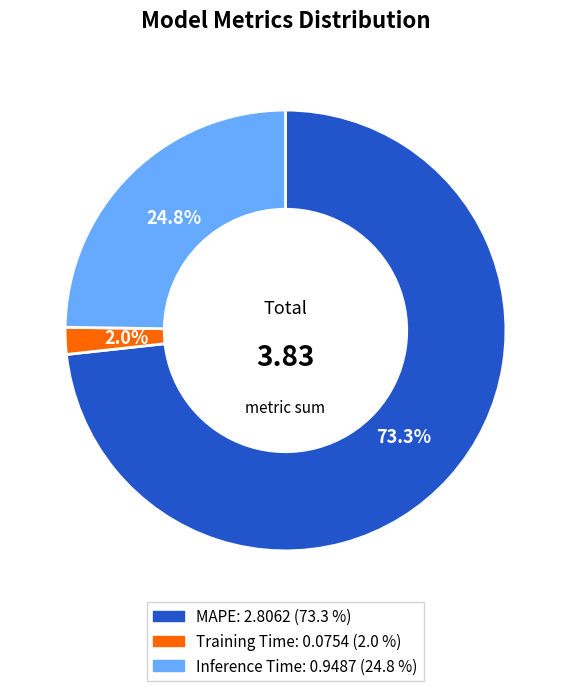

Is the sum of Training Time and Inference Time greater than half?

No